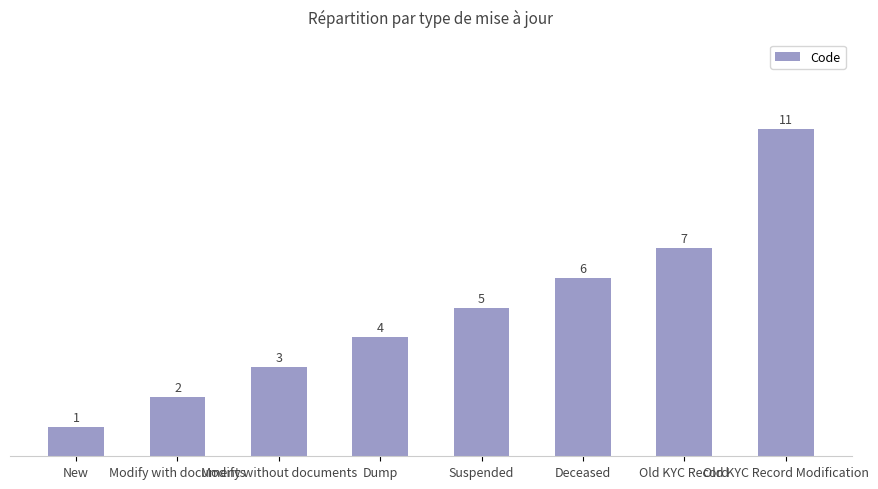

Which has a higher value, Old KYC Record Modification or Modify with documents?

Old KYC Record Modification